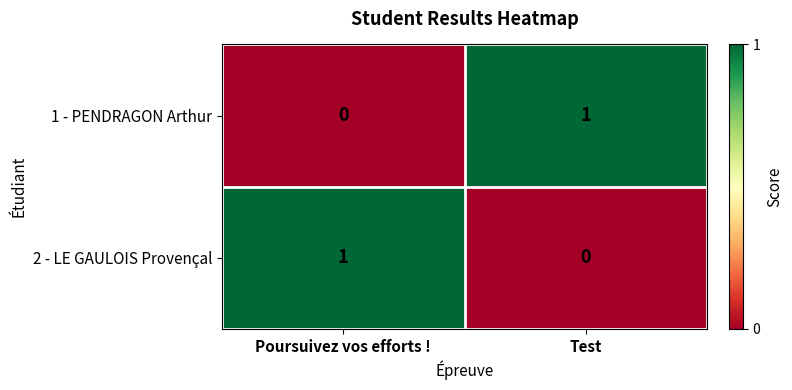

What is the total value across all series at Test?

1